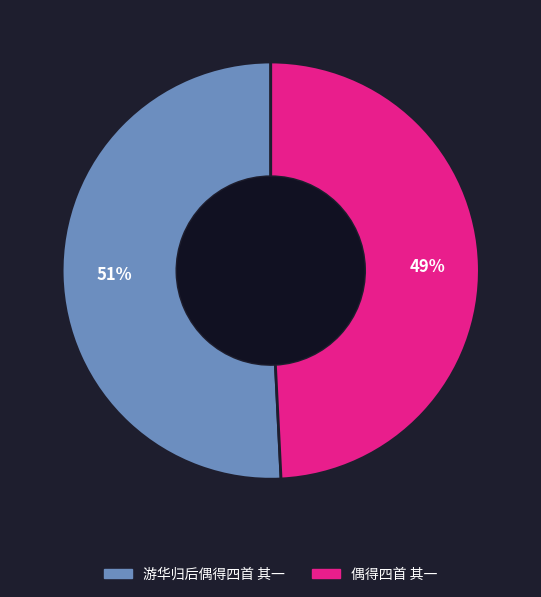

Which category has the smallest portion of the pie?

偶得四首 其一